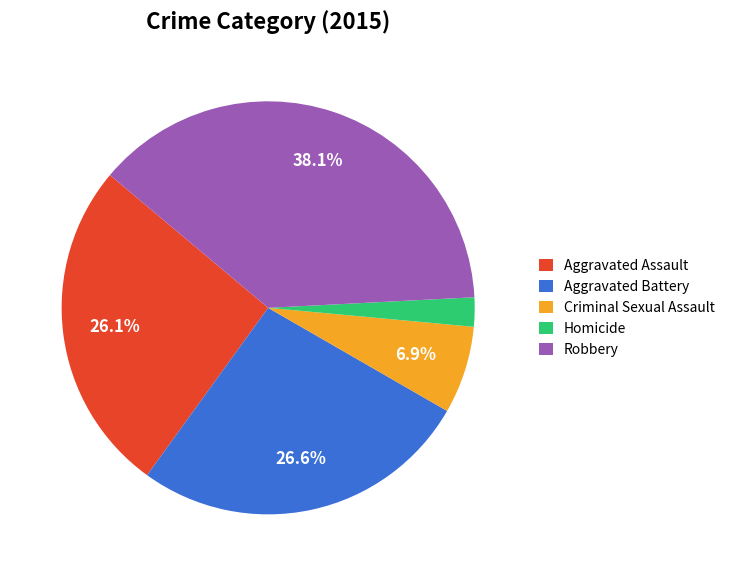

What percentage is NOT represented by Criminal Sexual Assault?

93.1%